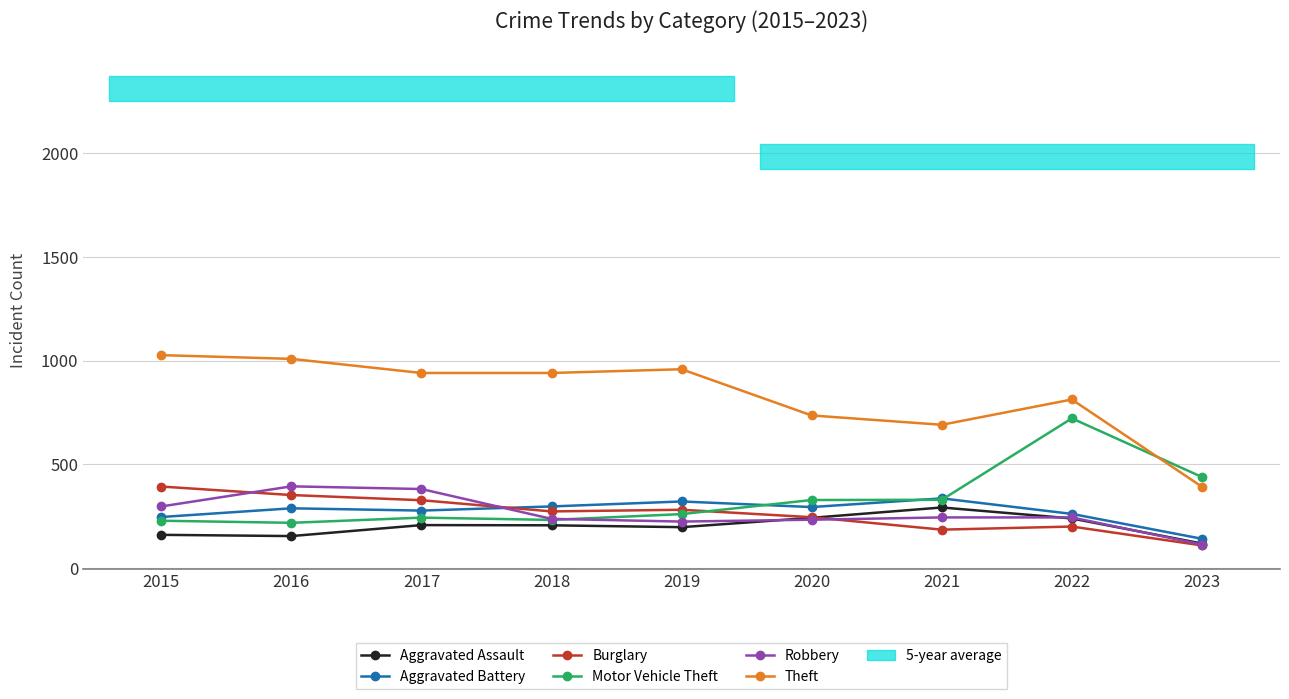

In Theft, how many points are higher than both neighbors (excluding endpoints)?

2